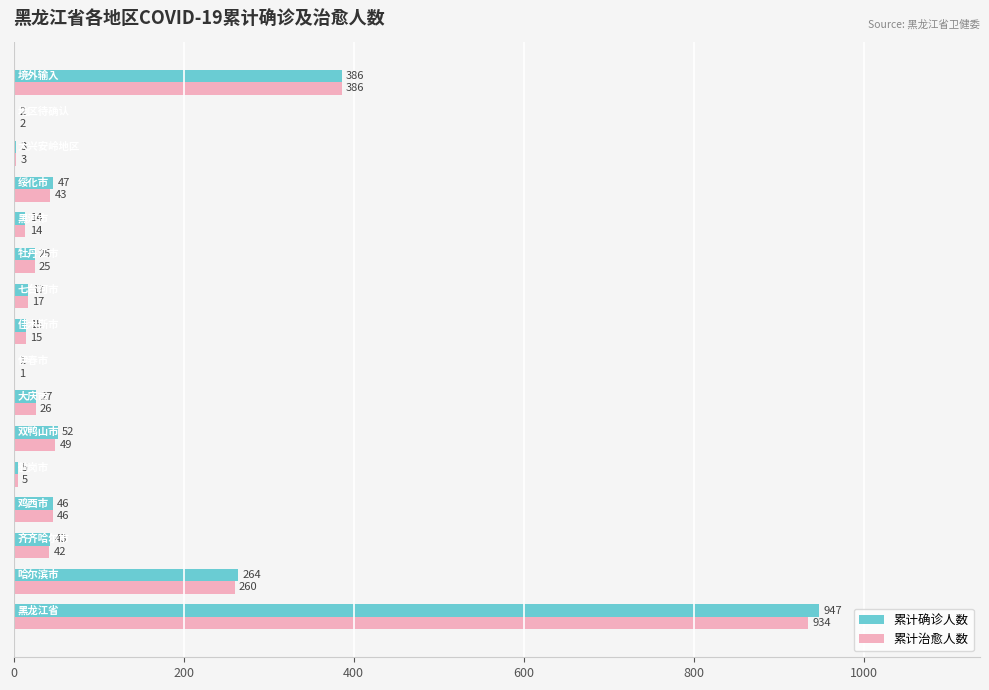

Which series has the largest total across all categories?

累计确诊人数